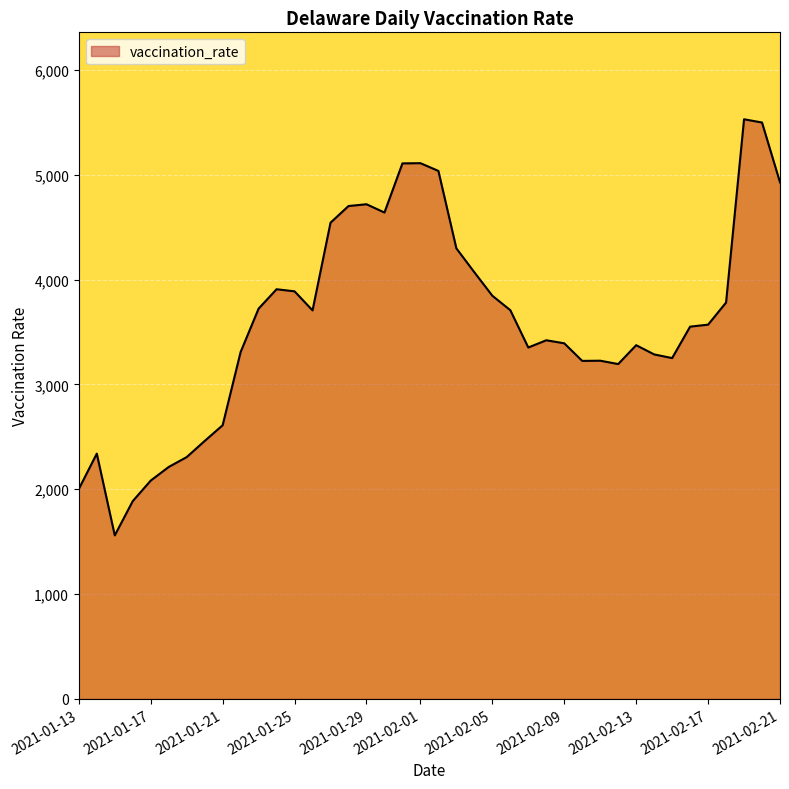

What is the sum of all values?

144392